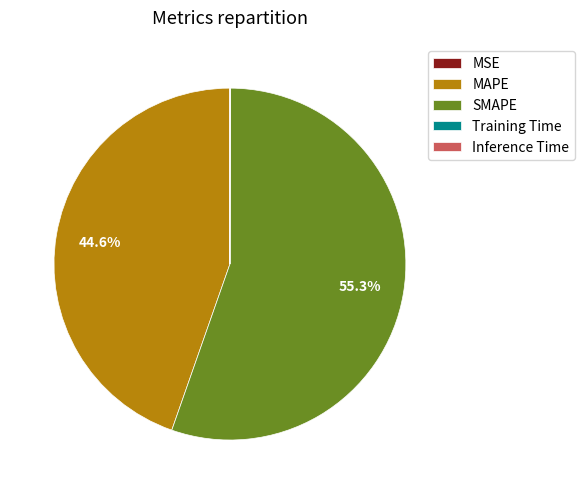

Which category has the biggest portion of the pie?

SMAPE